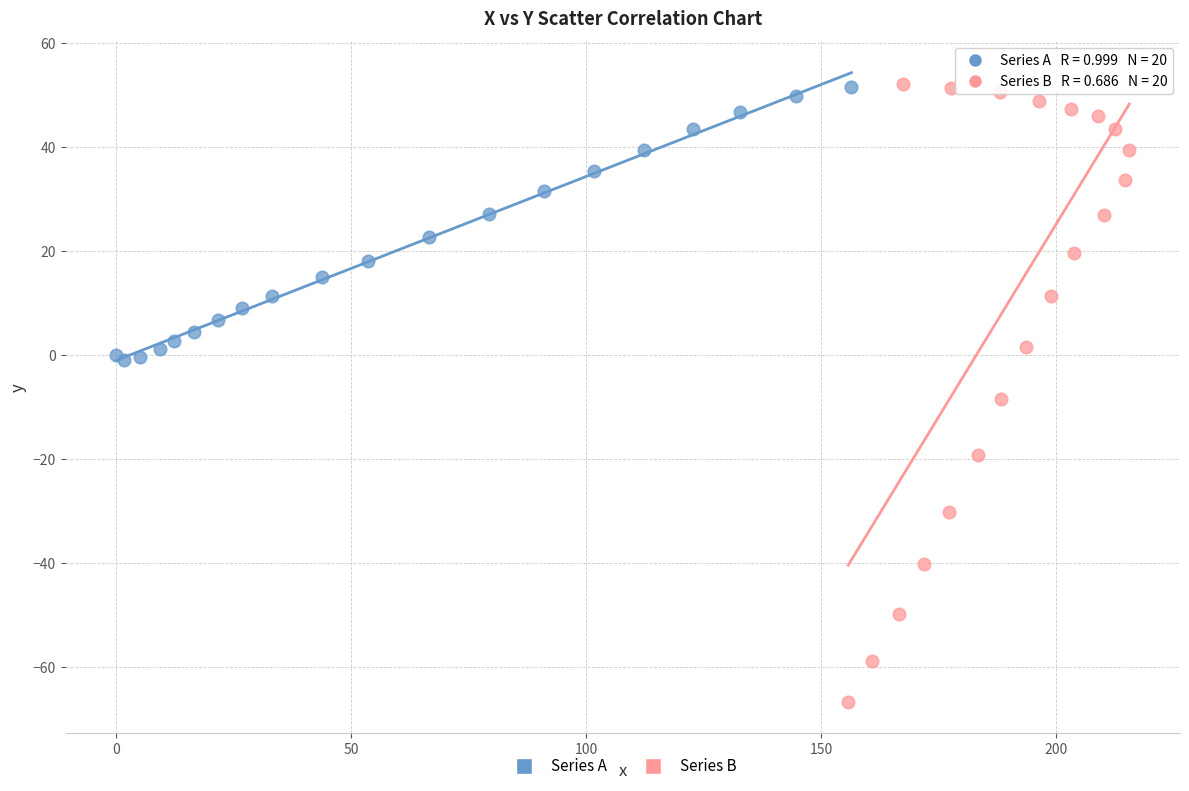

Which series has the largest Y range (max minus min)?

Series B